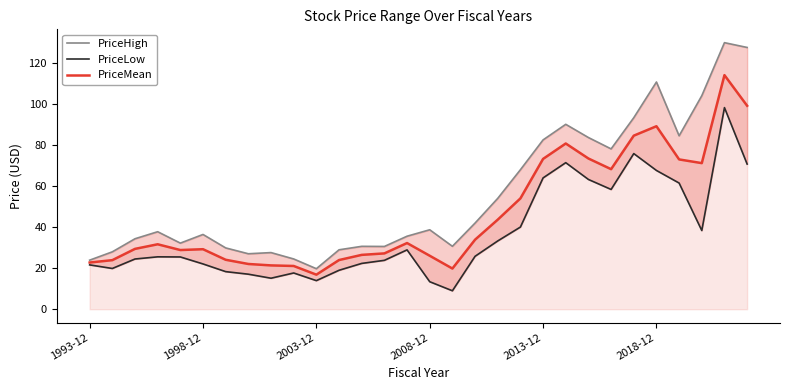

What is the maximum value shown in the chart?

130.0